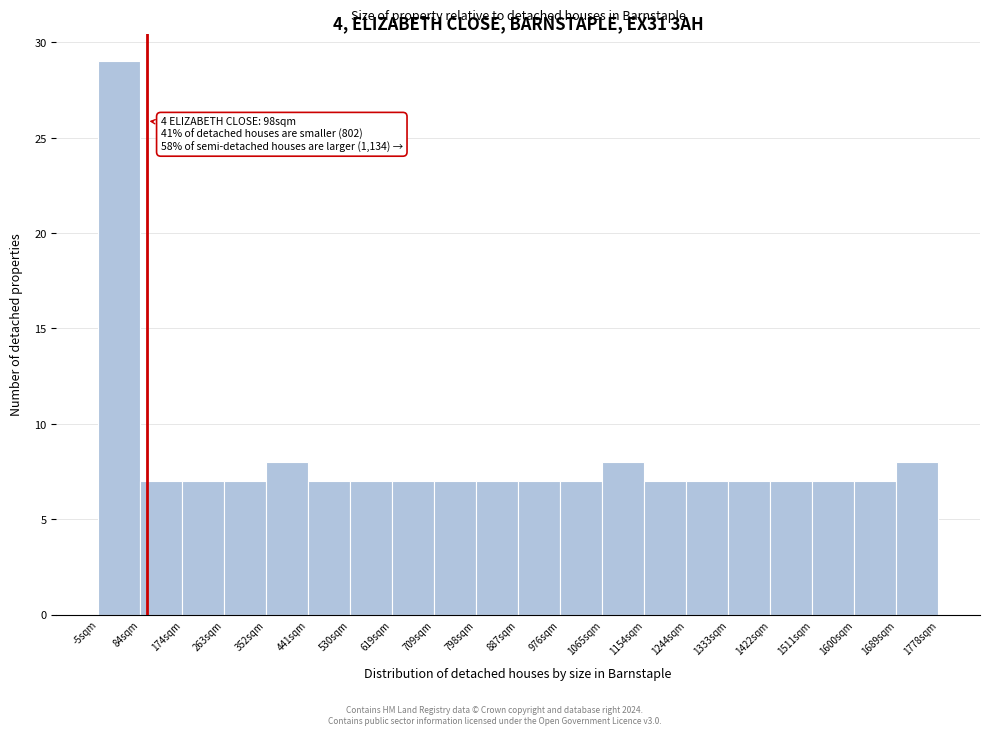

Over which range of the x-axis is the bar tallest?

0 to 80